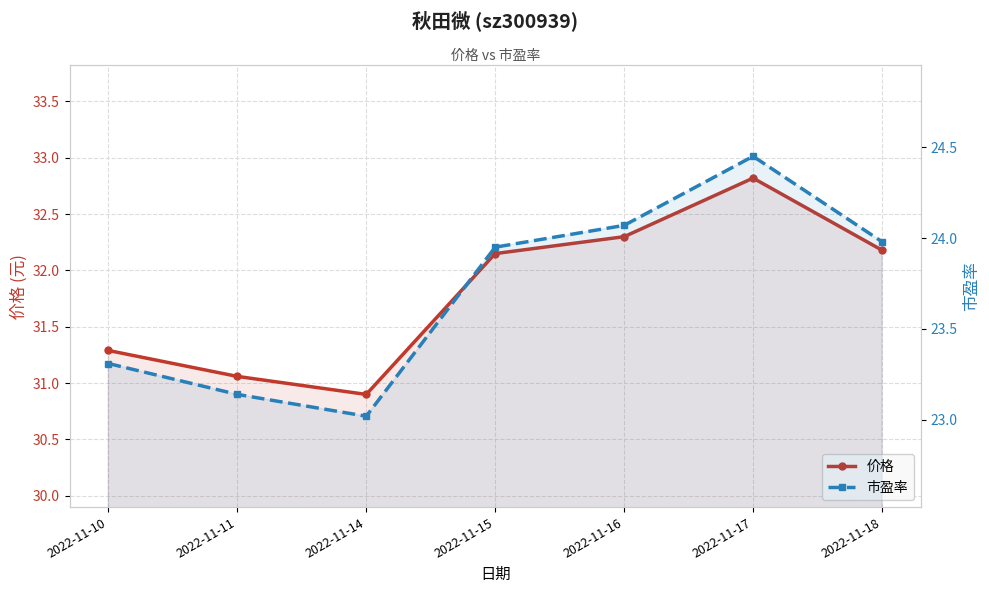

Reading left to right, extract all data points from this chart.

价格: 2022-11-10=31.3	2022-11-11=31.1	2022-11-14=30.9	2022-11-15=32.1	2022-11-16=32.3	2022-11-17=32.8	2022-11-18=32.2
市盈率: 2022-11-10=23.3	2022-11-11=23.1	2022-11-14=23.0	2022-11-15=23.9	2022-11-16=24.1	2022-11-17=24.4	2022-11-18=24.0